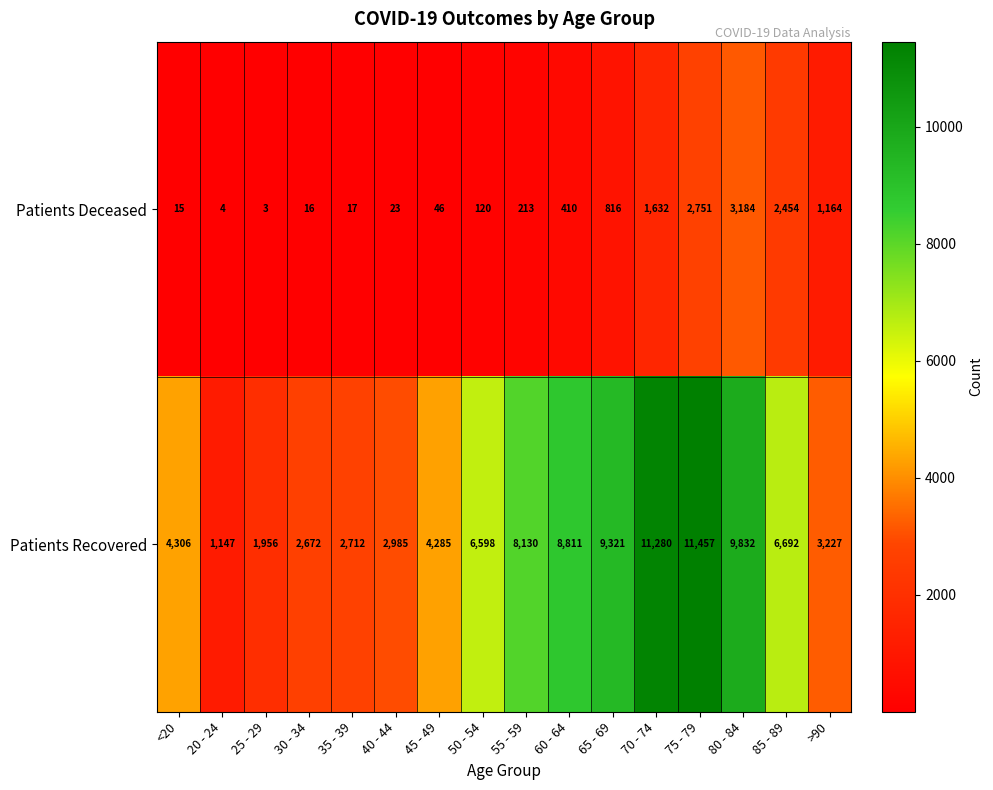

What is the smallest value displayed?

3